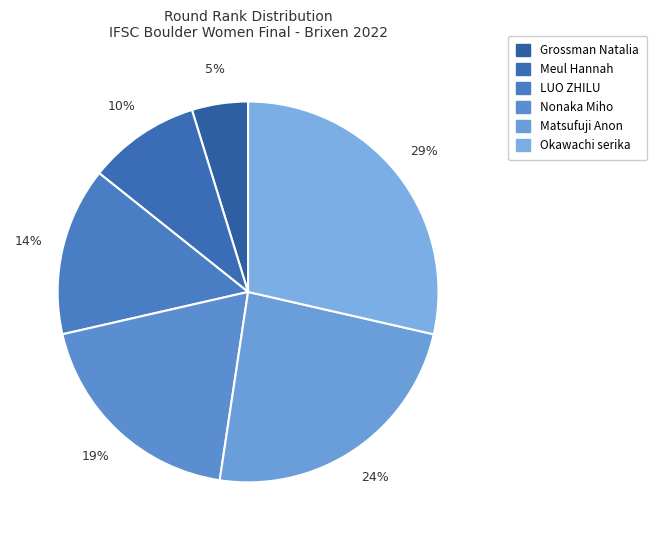

To the nearest percent, what is the difference between the Meul Hannah and LUO ZHILU slice percentages?

5%